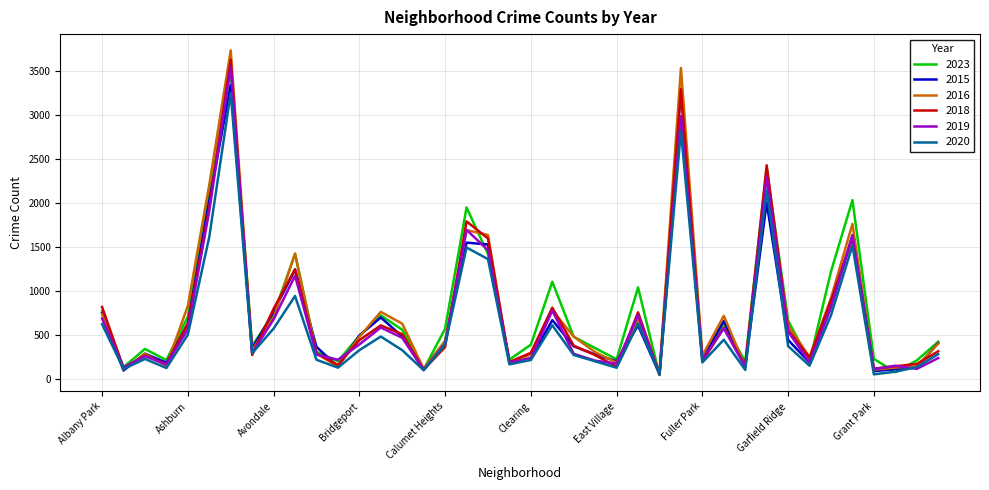

Which series has the largest range (max minus min)?

2016